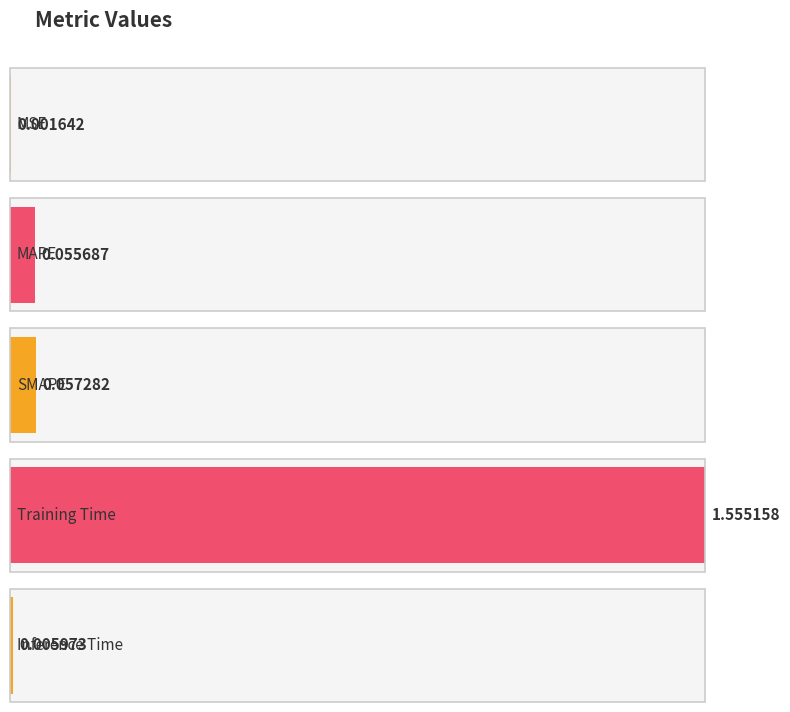

List the labels in order of value, largest first.

Training Time, SMAPE, MAPE, Inference Time, MSE